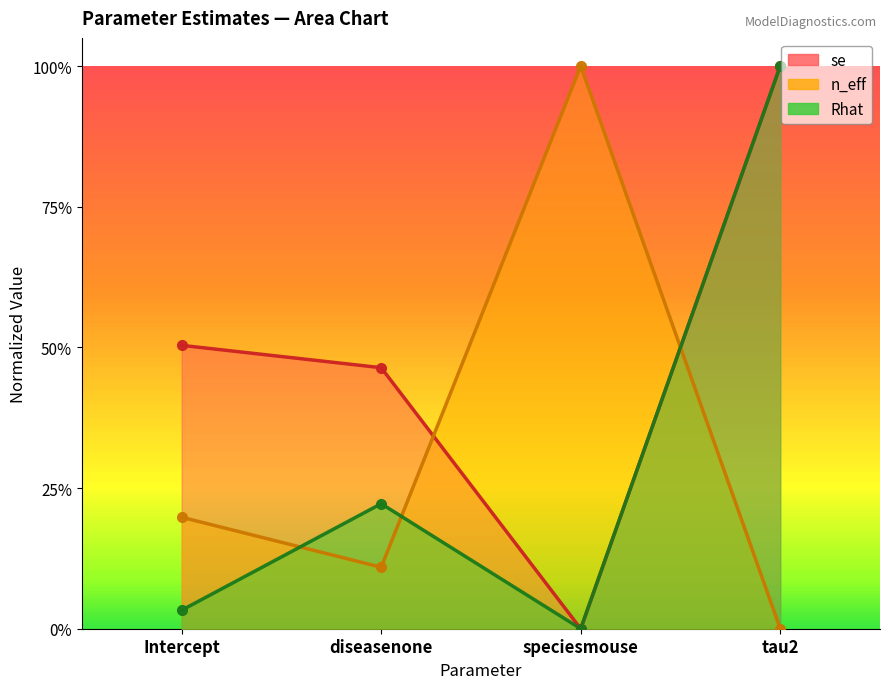

Which label corresponds to the smallest value in the chart?

speciesmouse